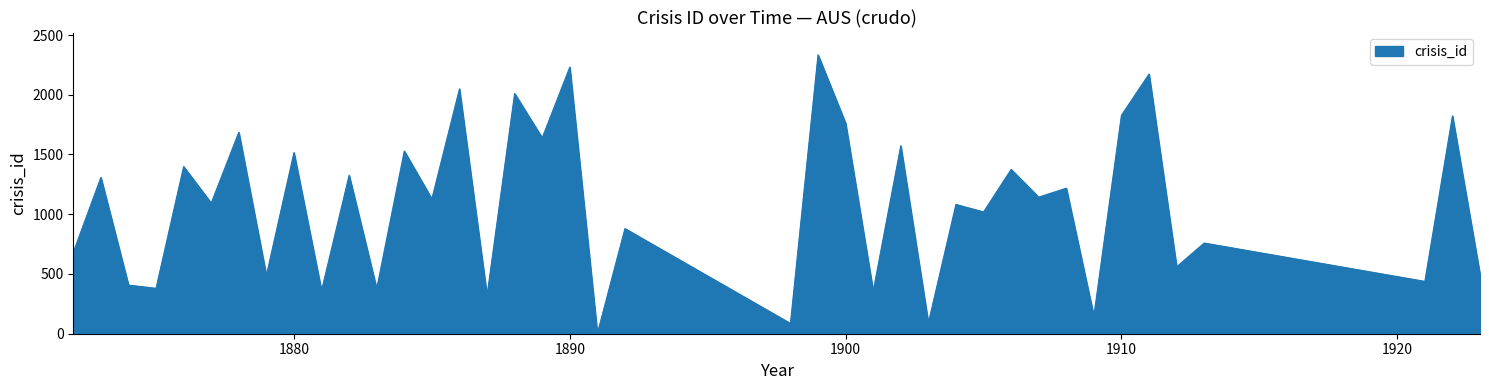

How many lines are shown in the chart?

1